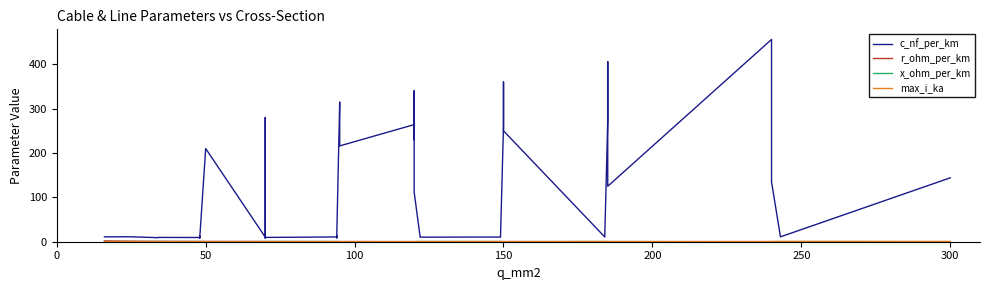

Is this an area chart (filled region under the line)?

No